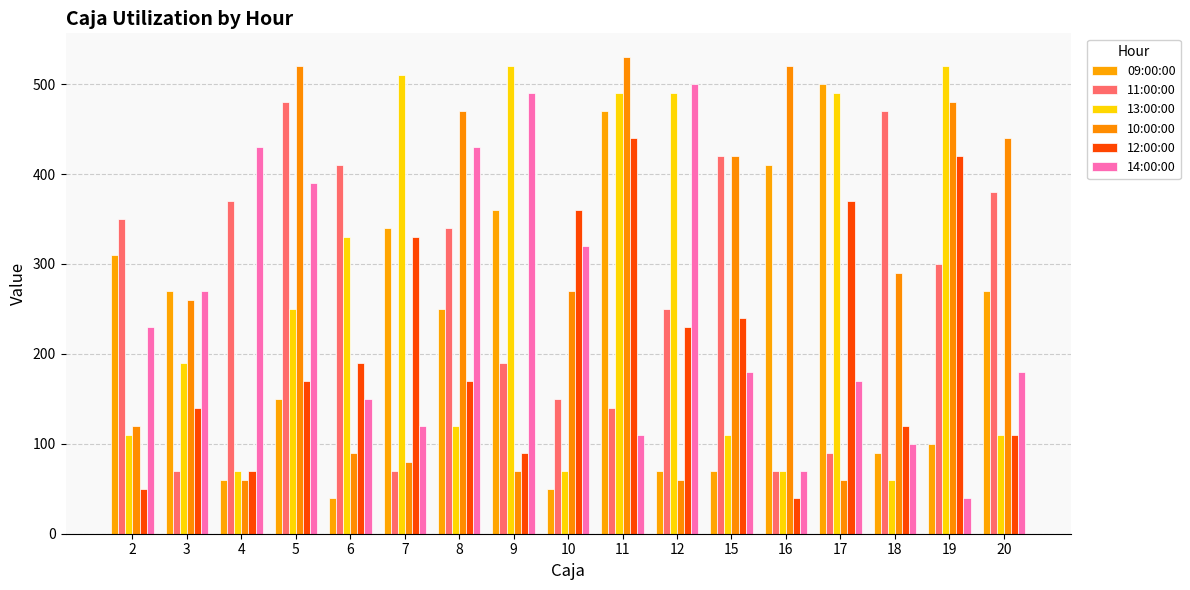

What is the sum of all 13:00:00 values?

4510